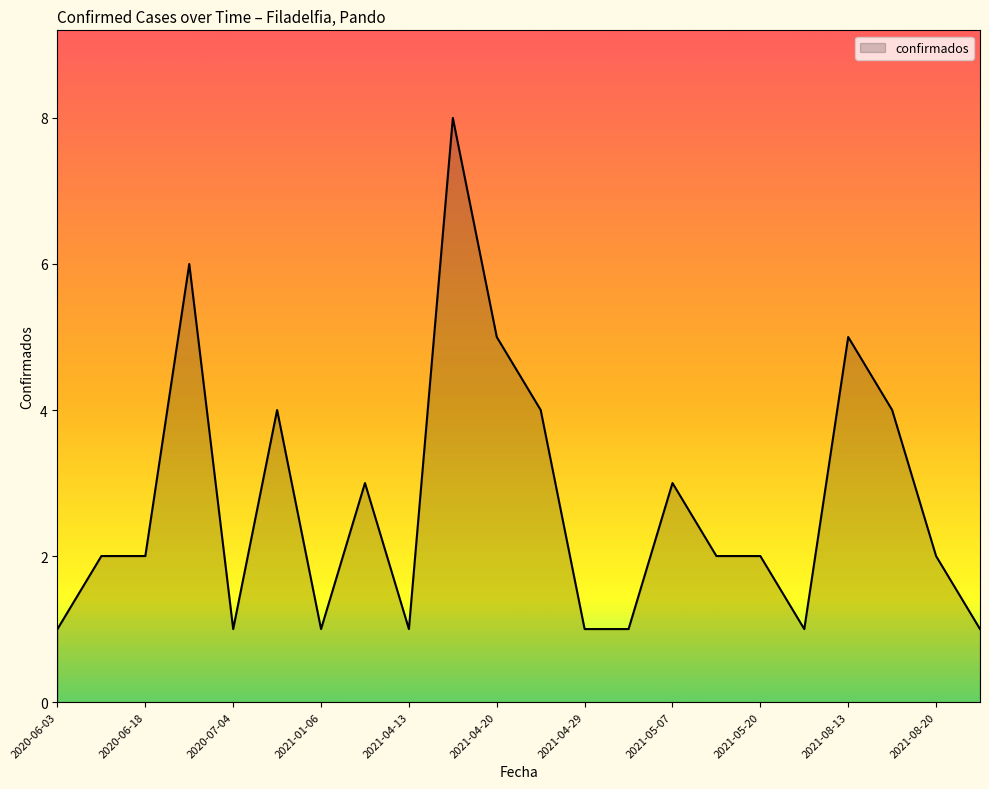

What is the maximum value shown in the chart?

8